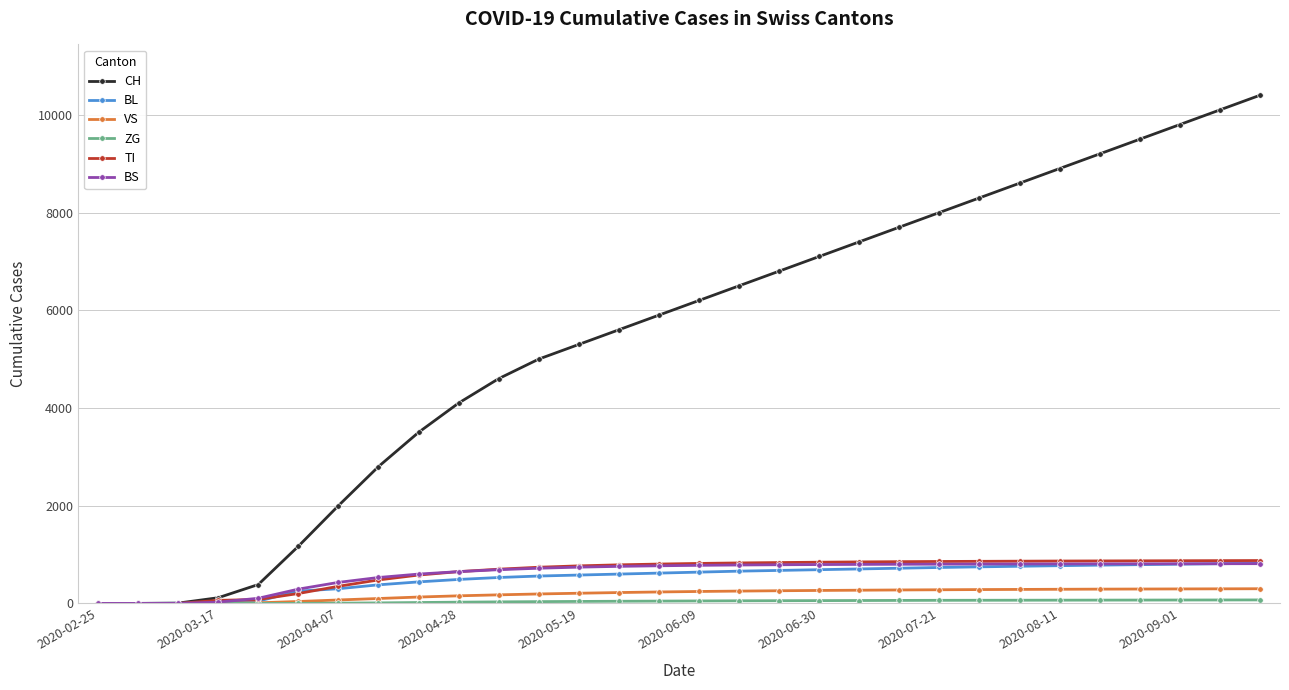

Which series has the widest spread of values?

CH